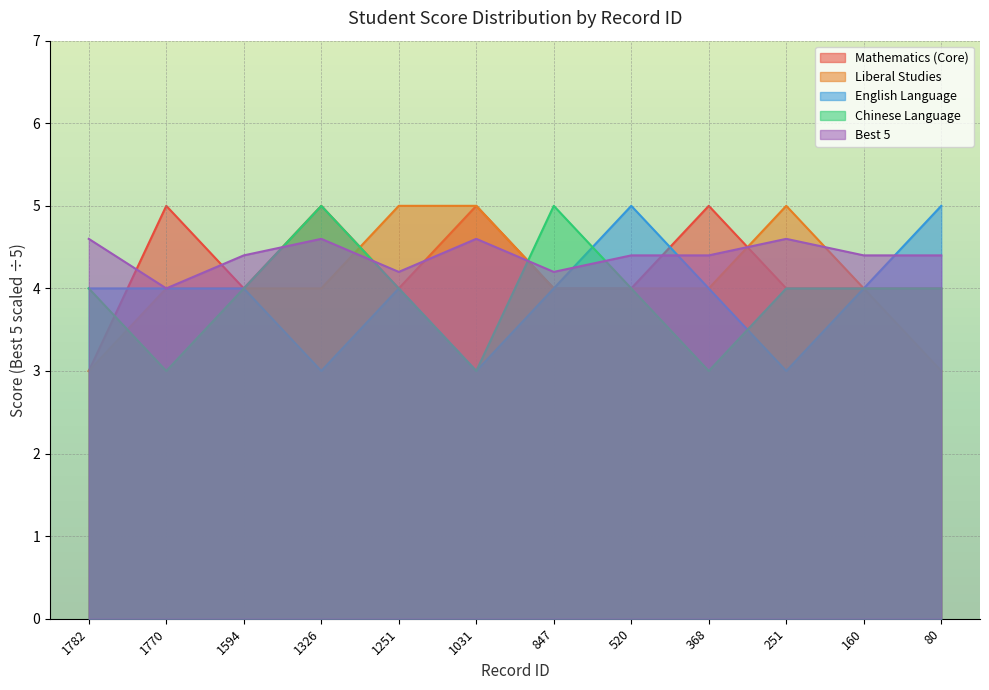

True or false: Chinese Language and English Language intersect in this chart.

True